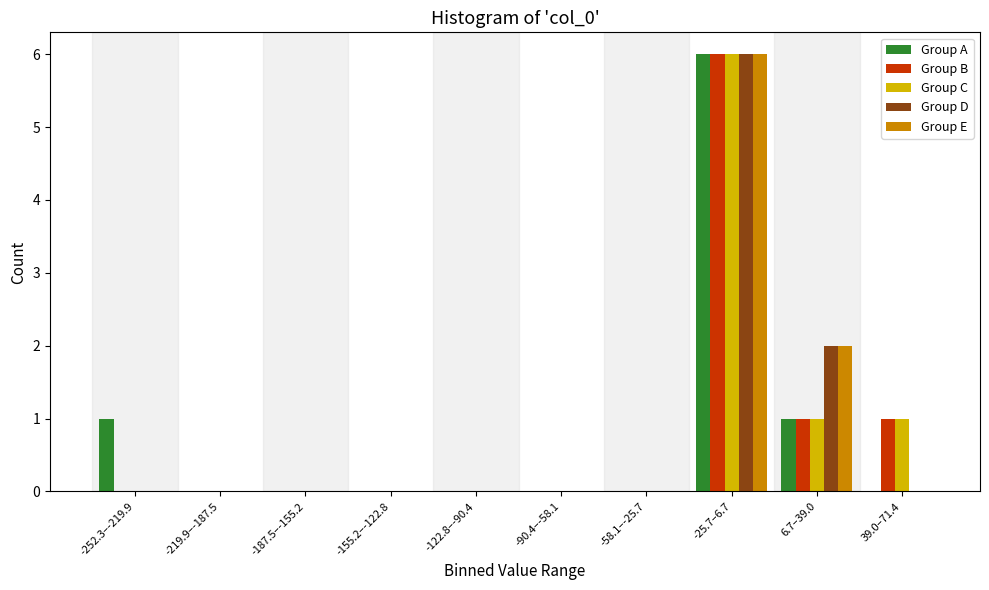

Is the value of Group A at -122.8–-90.4 greater than the value of Group B at 39.0–71.4?

No